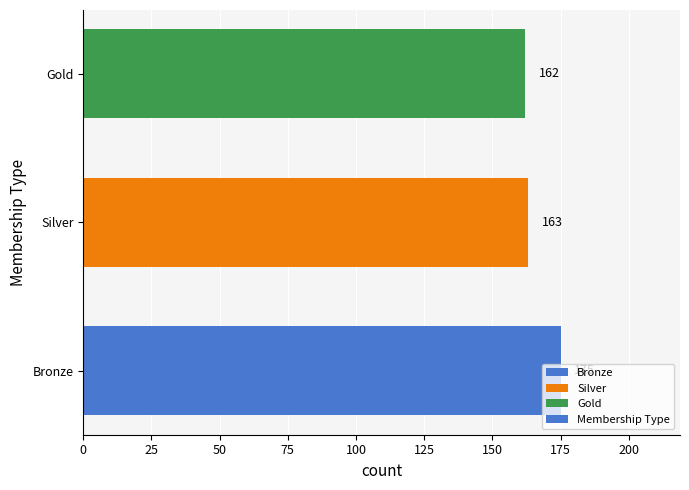

Between Gold and Silver, which is larger?

Silver